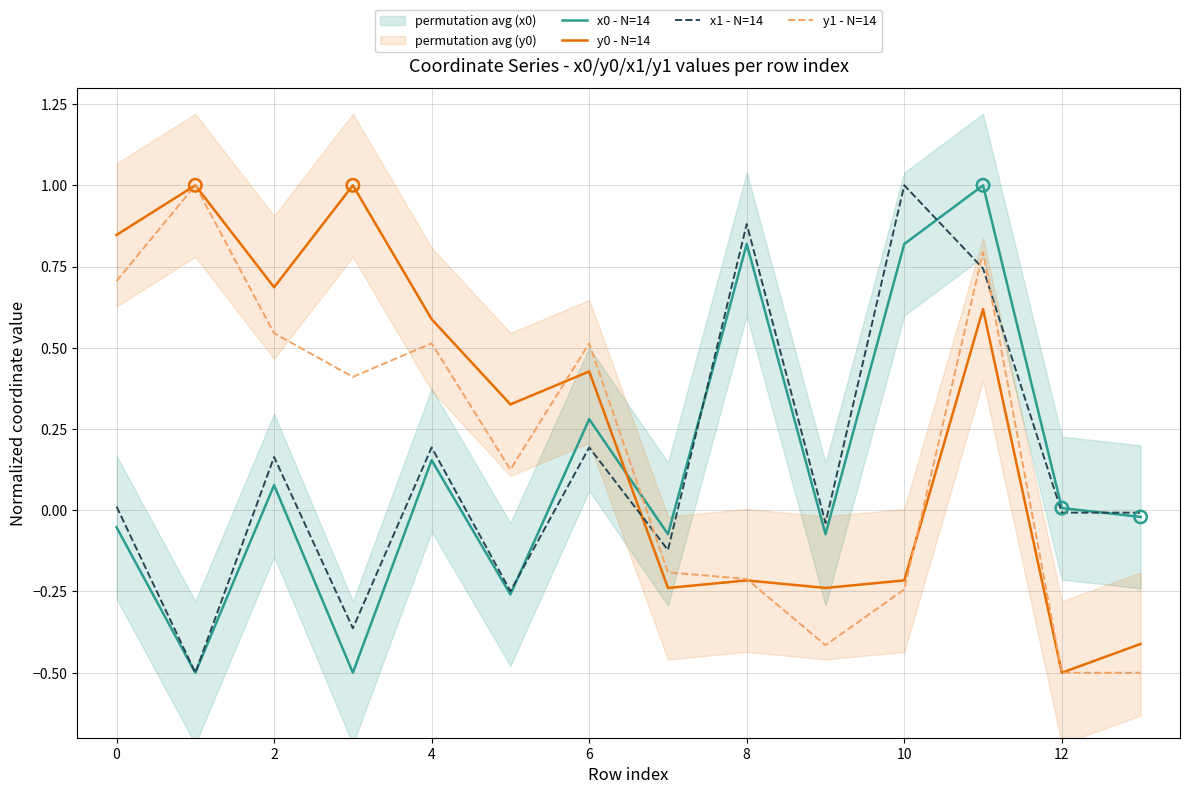

At how many categories does at least one series exceed 0?

11